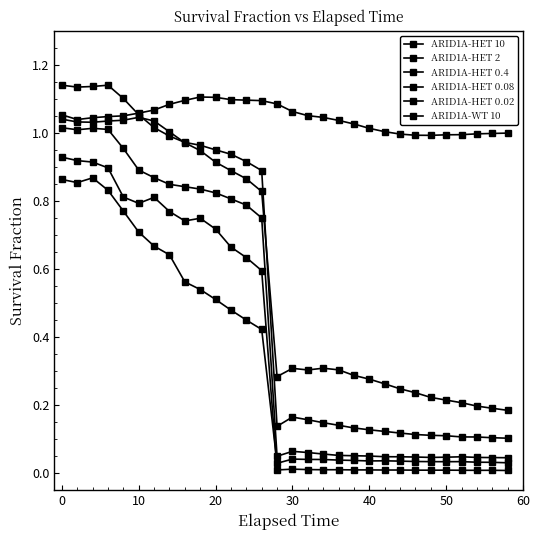

How many lines are shown in the chart?

6